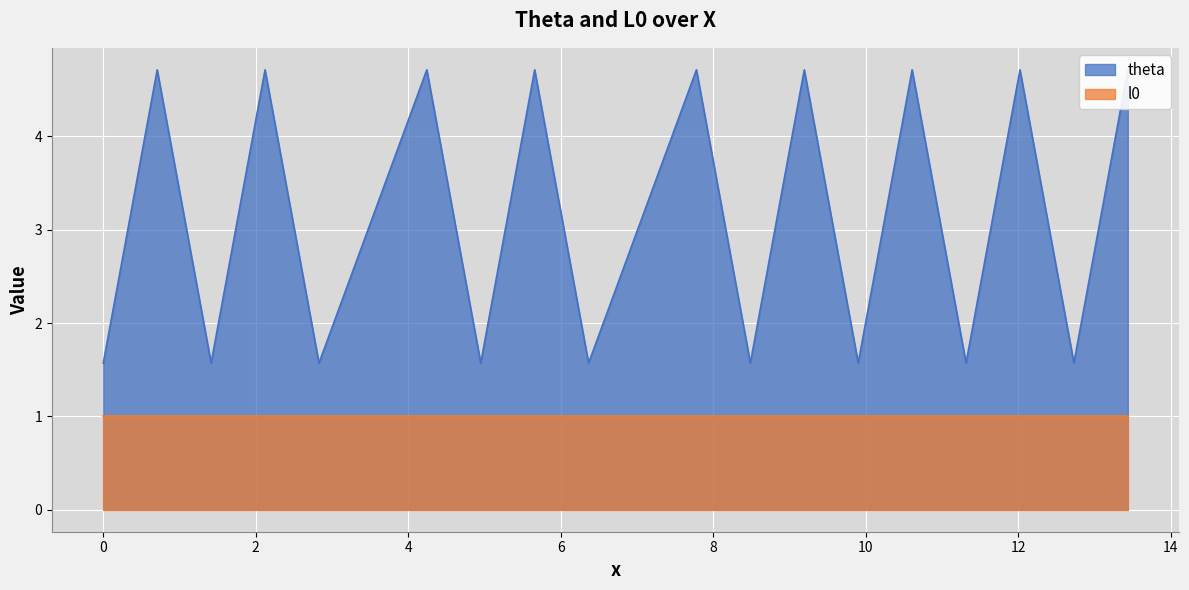

How many interior local valleys (lower than both neighbors) does the data have?

8